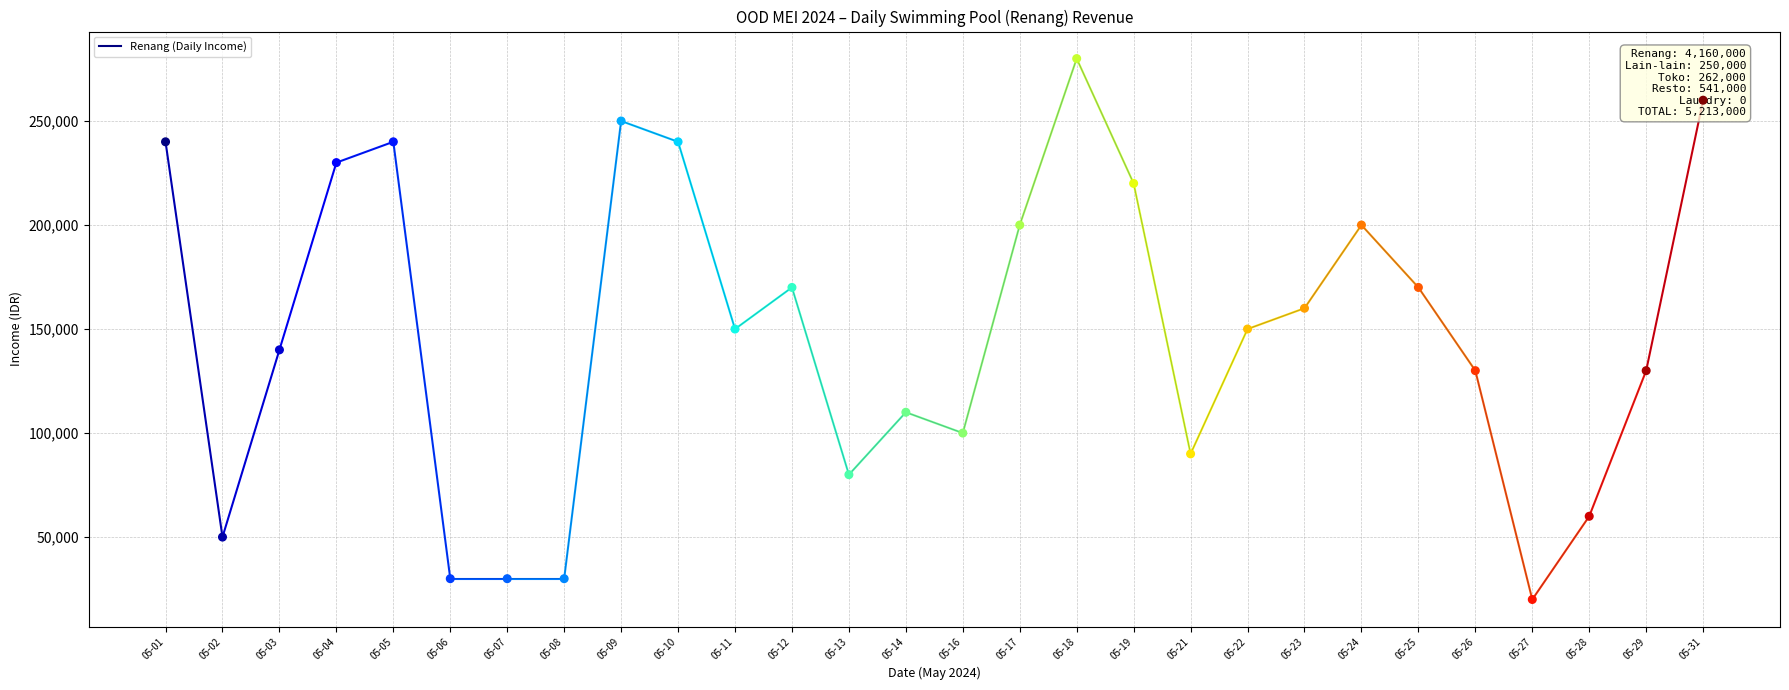

What is the change in value from 05-04 to 05-21?

-140000